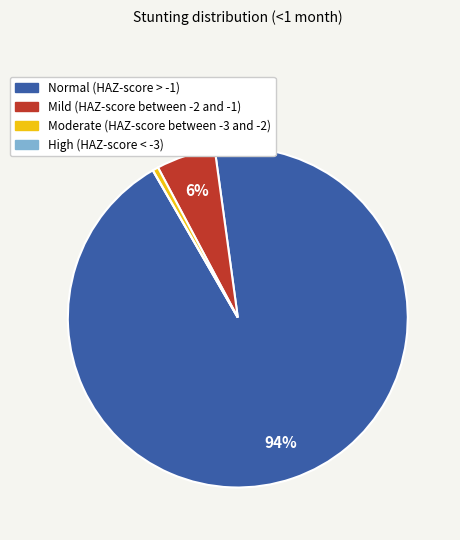

What is the largest slice in the pie chart?

Normal (HAZ-score > -1)